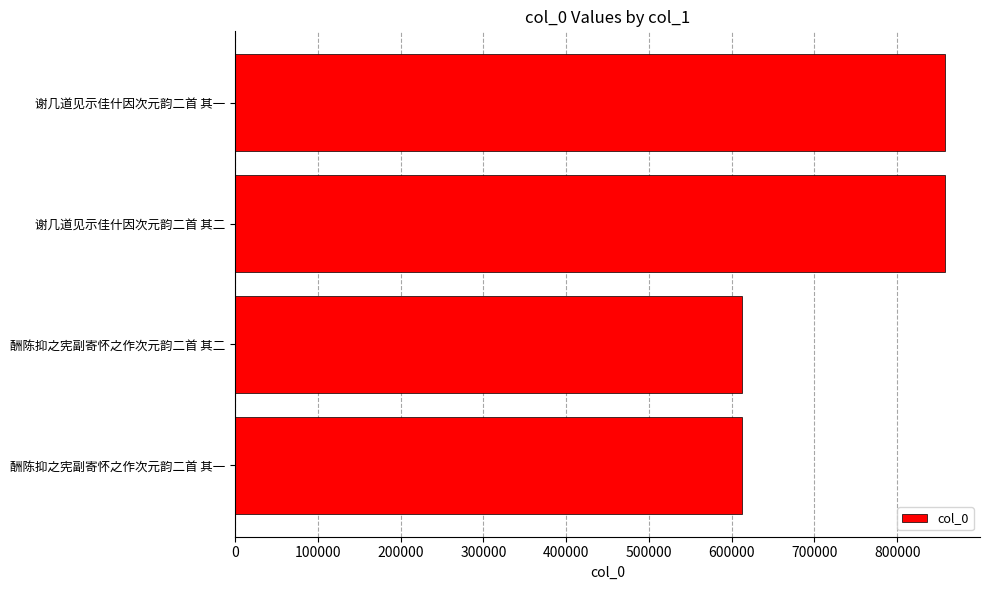

What is the difference between the values at 酬陈抑之宪副寄怀之作次元韵二首 其一 and 谢几道见示佳什因次元韵二首 其二?

244673